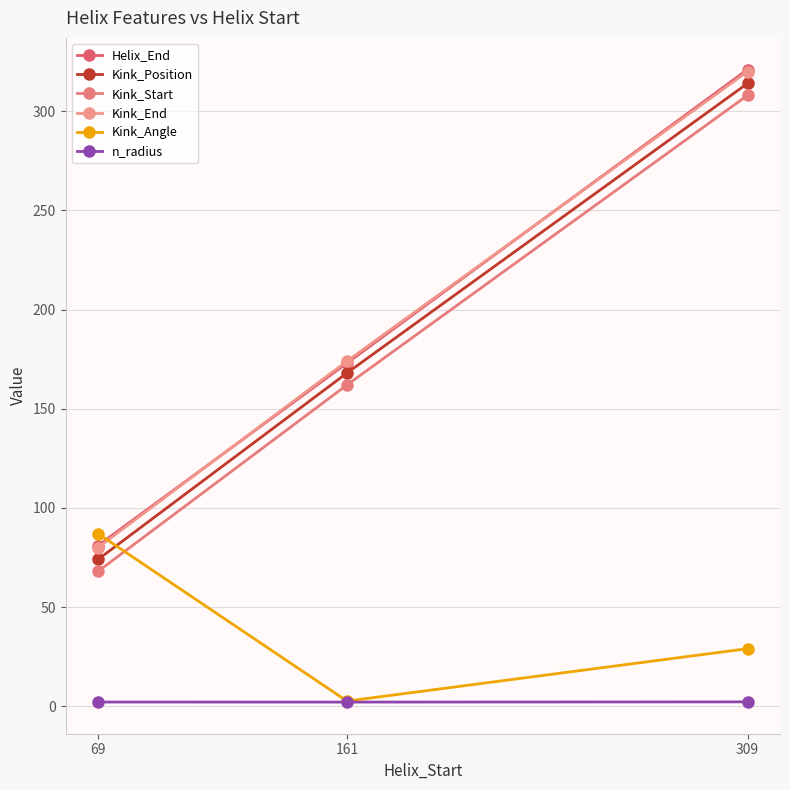

How many categories are shown in the chart?

3